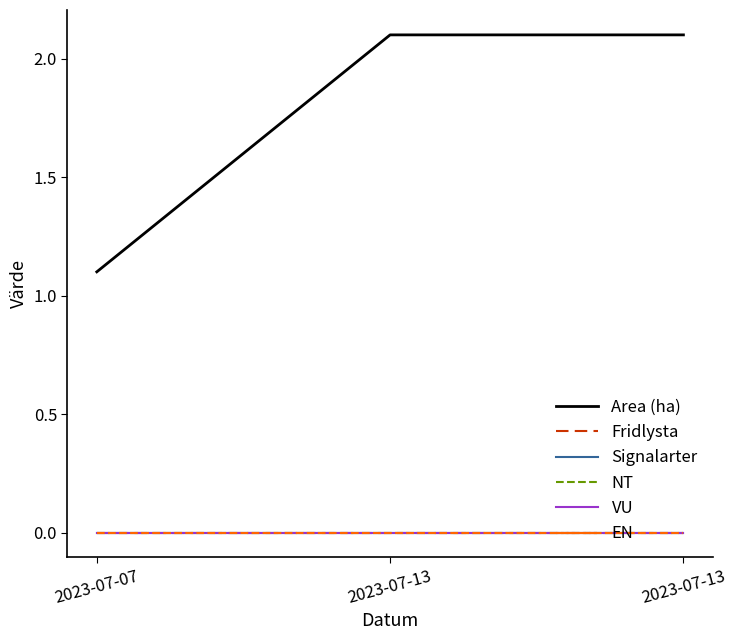

How many lines are shown in the chart?

6